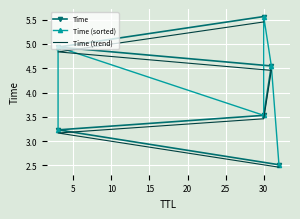

Which series has the largest total across all categories?

Time